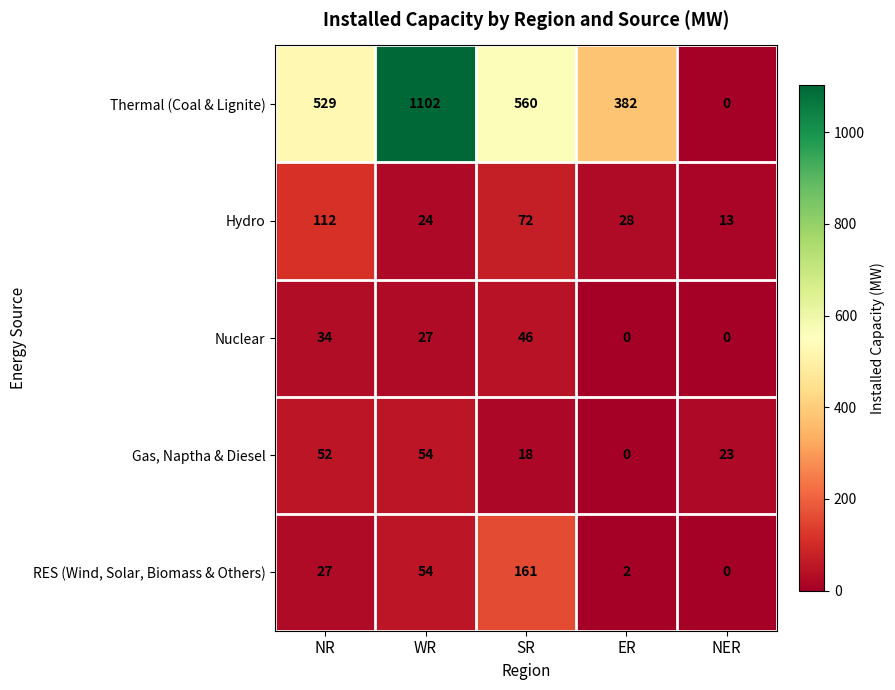

How many data points in Thermal (Coal & Lignite) are less than 529?

2